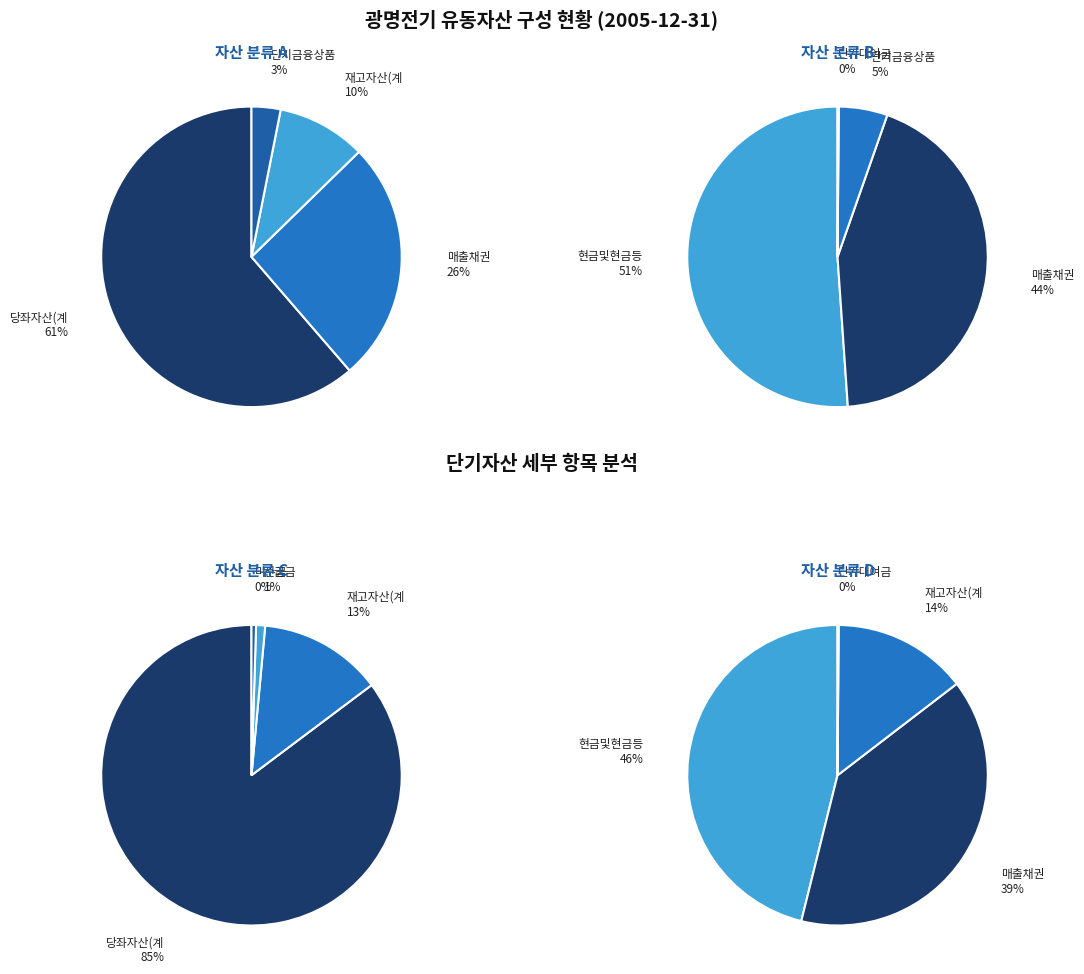

Between 단기투자증권 and 재고자산(계), which is larger?

재고자산(계)